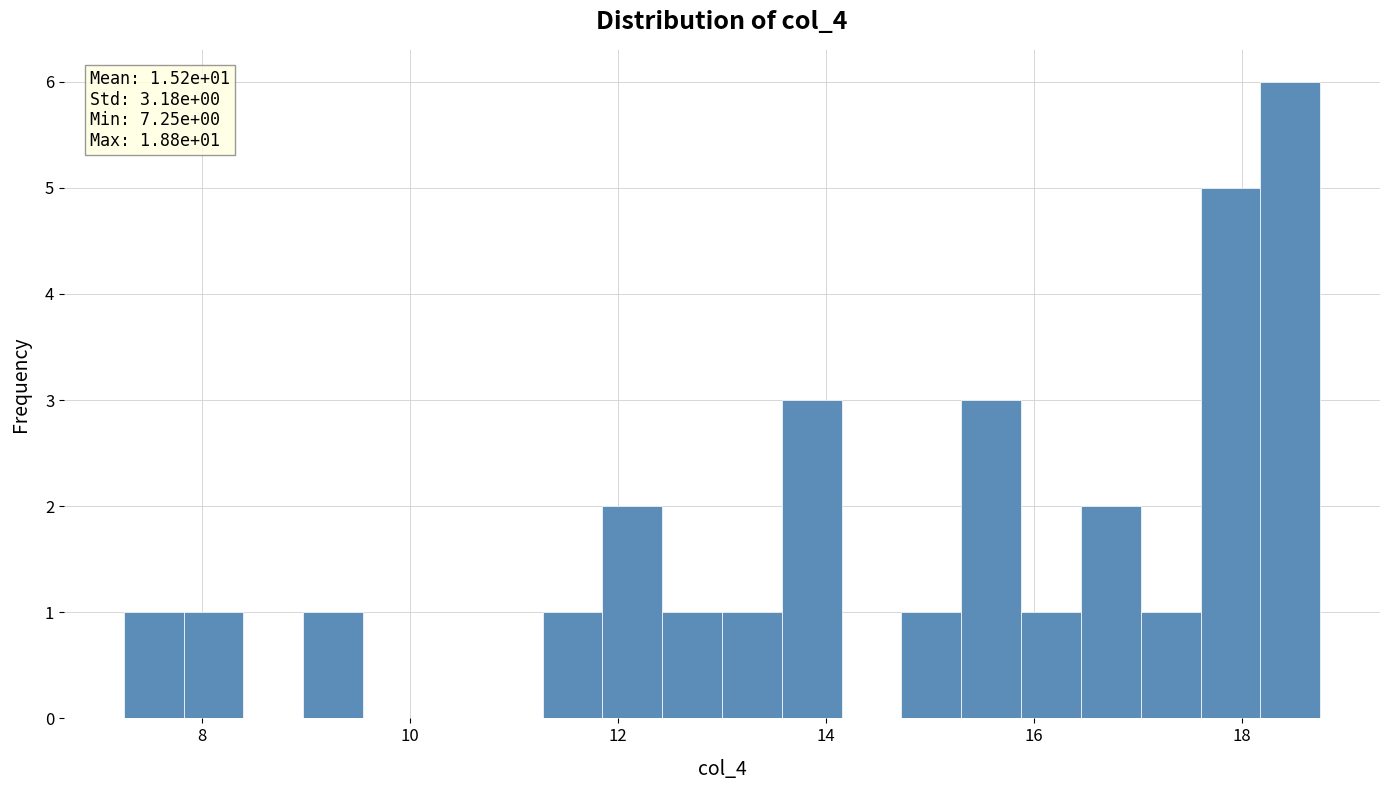

Read against the x-axis, roughly where is the centre of the tallest bar?

18.4